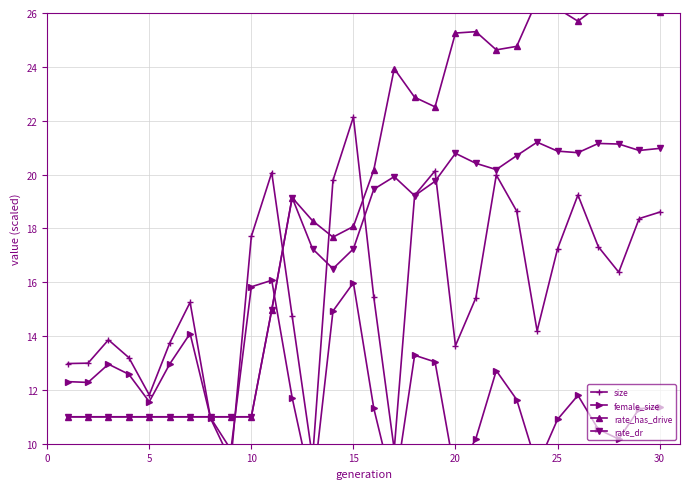

How many lines are shown in the chart?

4